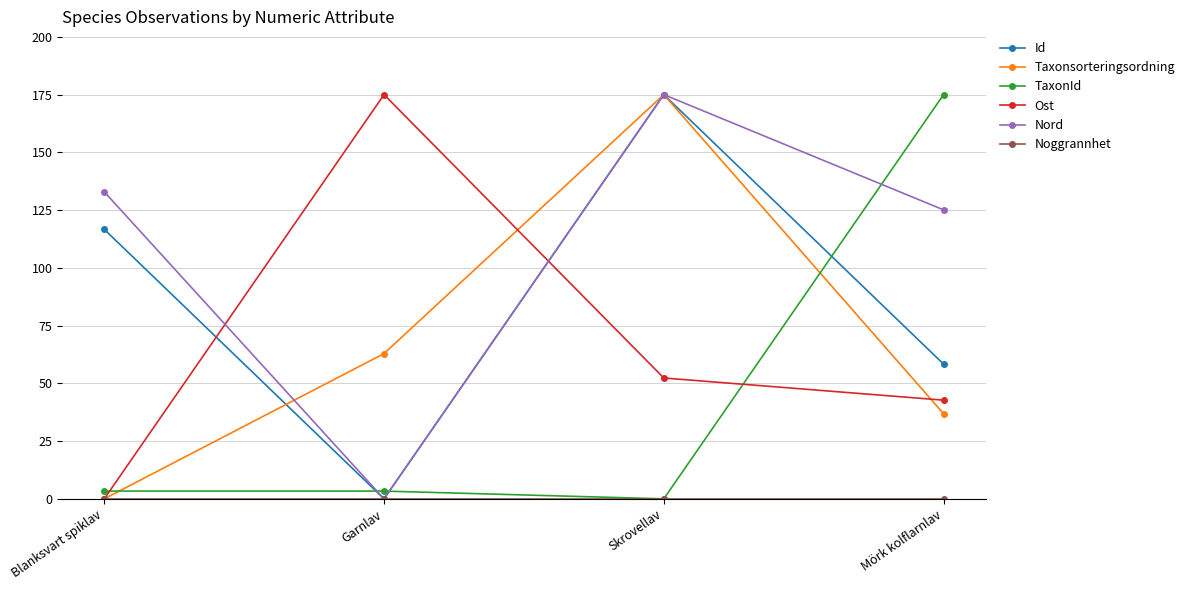

True or false: Taxonsorteringsordning has more than 1 interior local peaks.

False